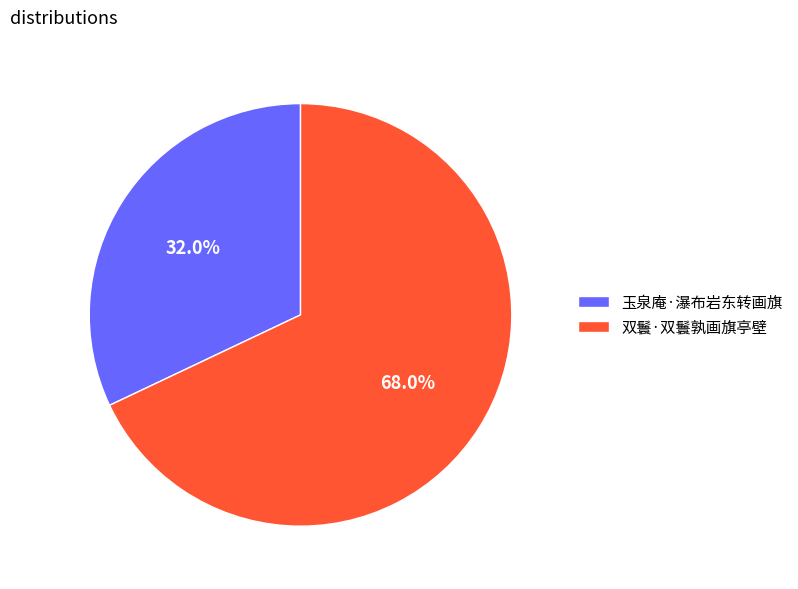

What percentage is the 双鬟·双鬟孰画旗亭壁 slice, to the nearest percent?

68%